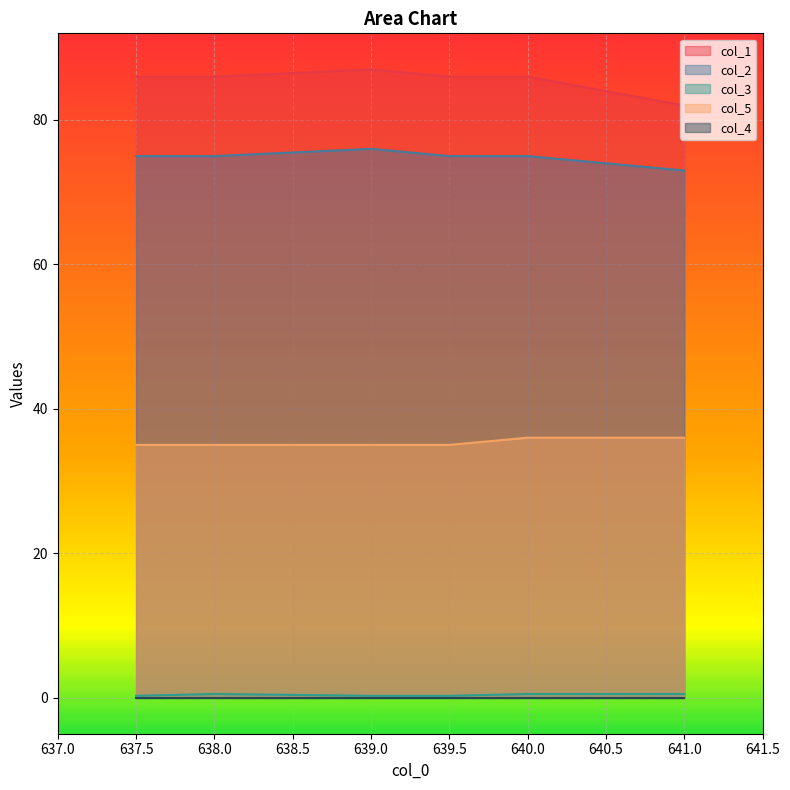

Is the value of col_2 at 639.5 greater than the value of col_5 at 640.0?

Yes